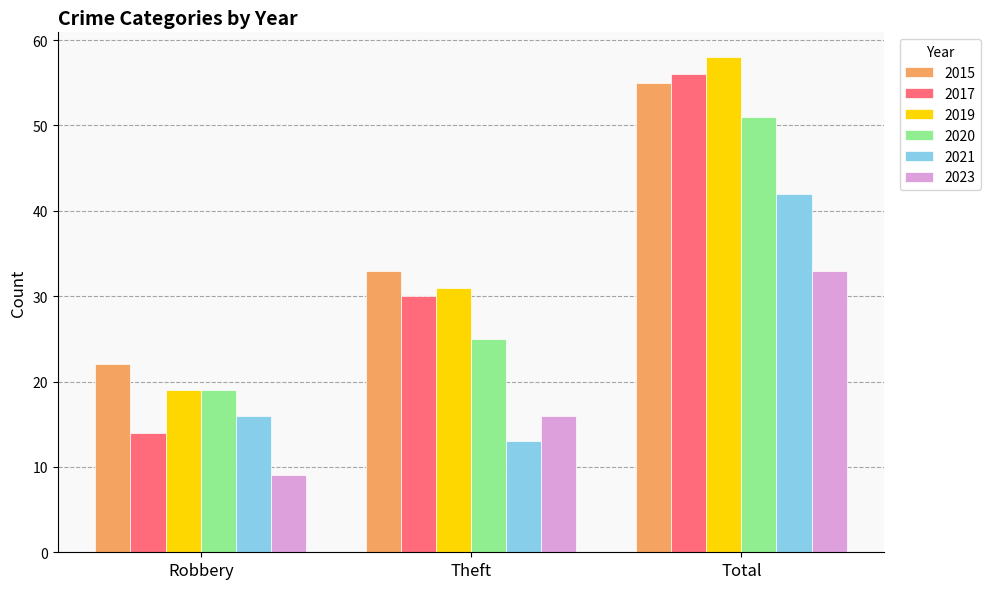

Read the 2017 value at Total.

56